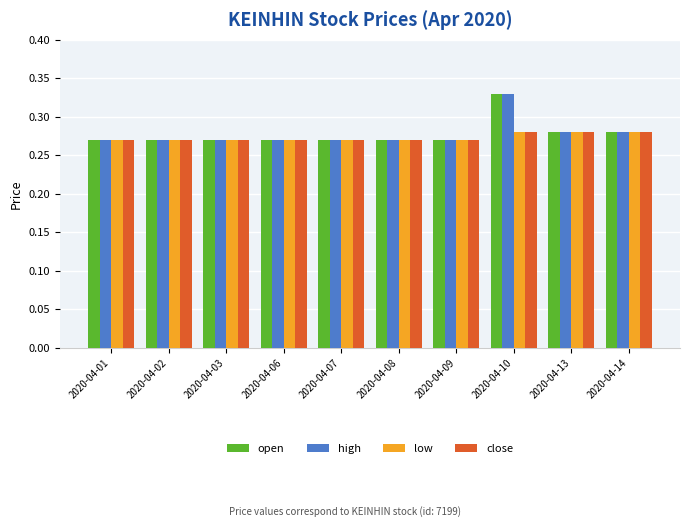

What is the difference between the maximum and minimum values in the open series?

0.1